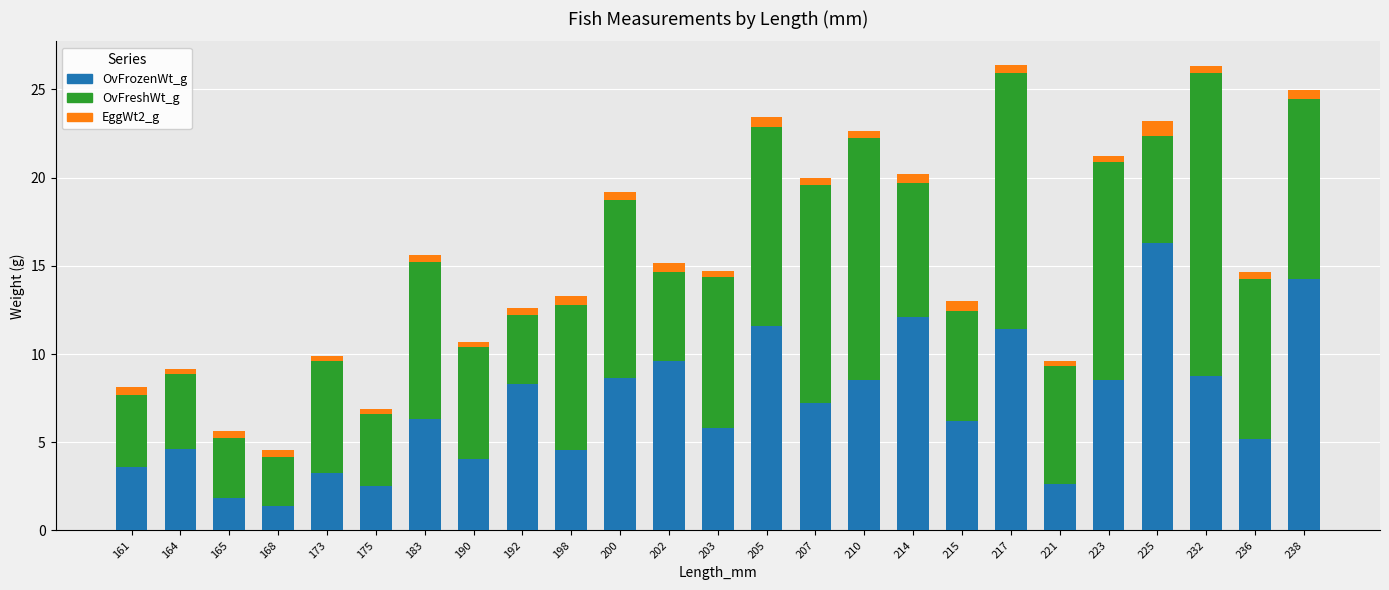

What is the difference between the maximum and minimum values in the OvFrozenWt_g series?

14.9